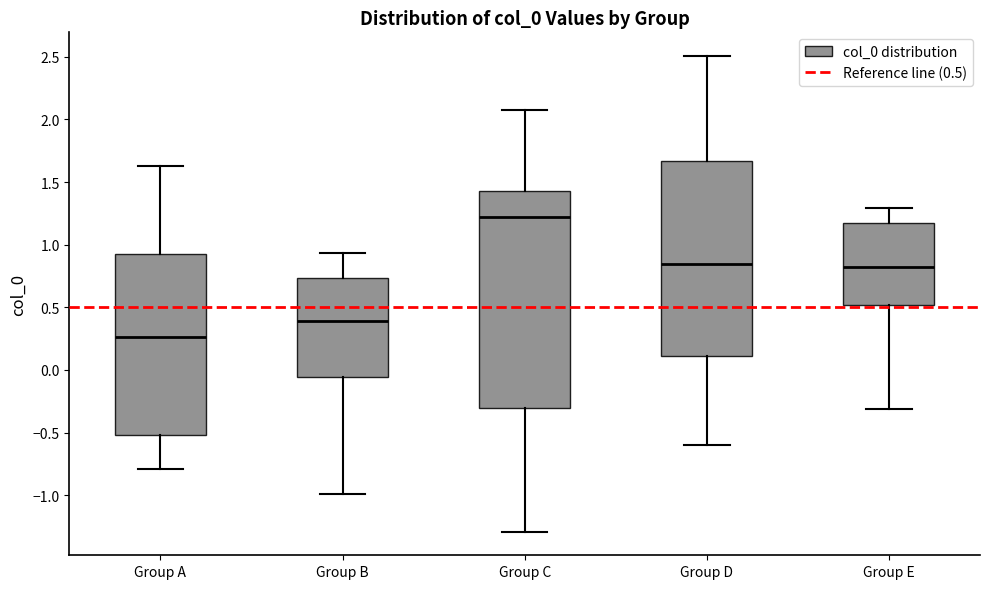

Which box has the highest median line?

Group C